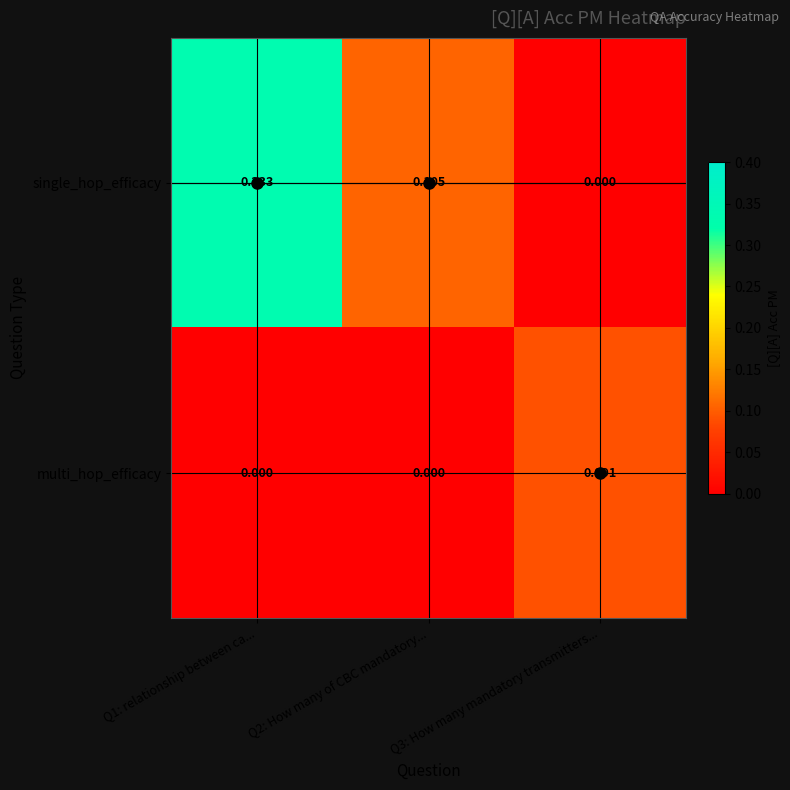

Rank the series by their average value, from lowest to highest.

multi_hop_efficacy, single_hop_efficacy